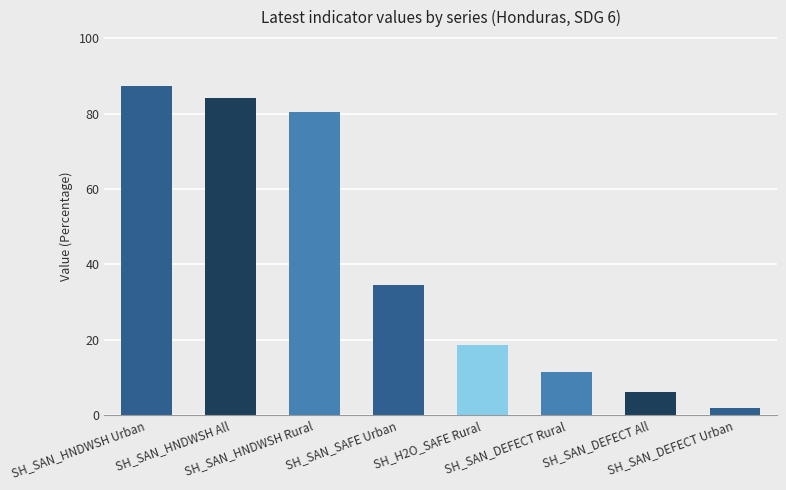

What is the label of the 3rd bar from the left?

SH_SAN_HNDWSH Rural